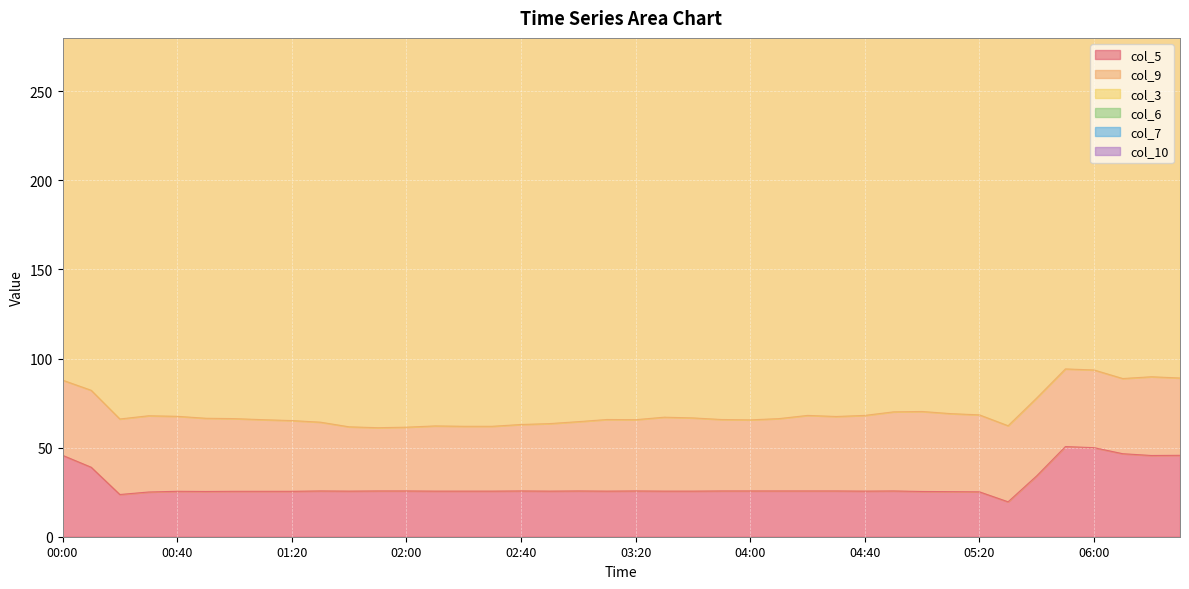

Is it true that col_5 equals 37.5 at 04:40?

False